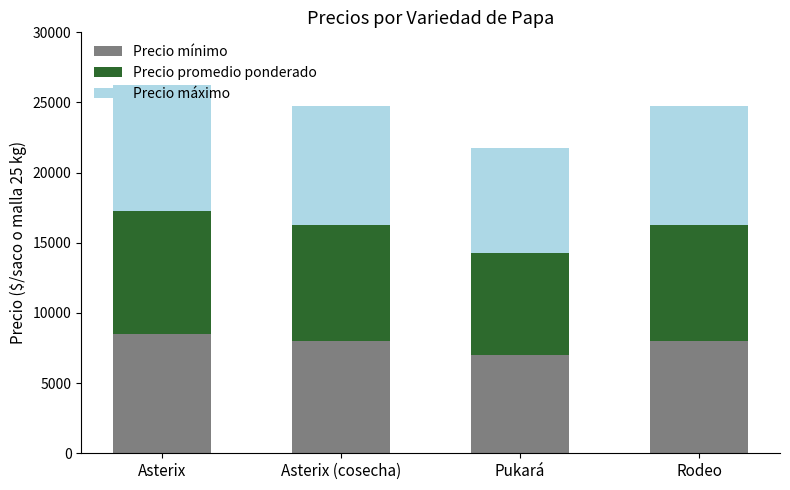

What is the sum of the Precio mínimo values at Rodeo and Asterix (cosecha)?

16000